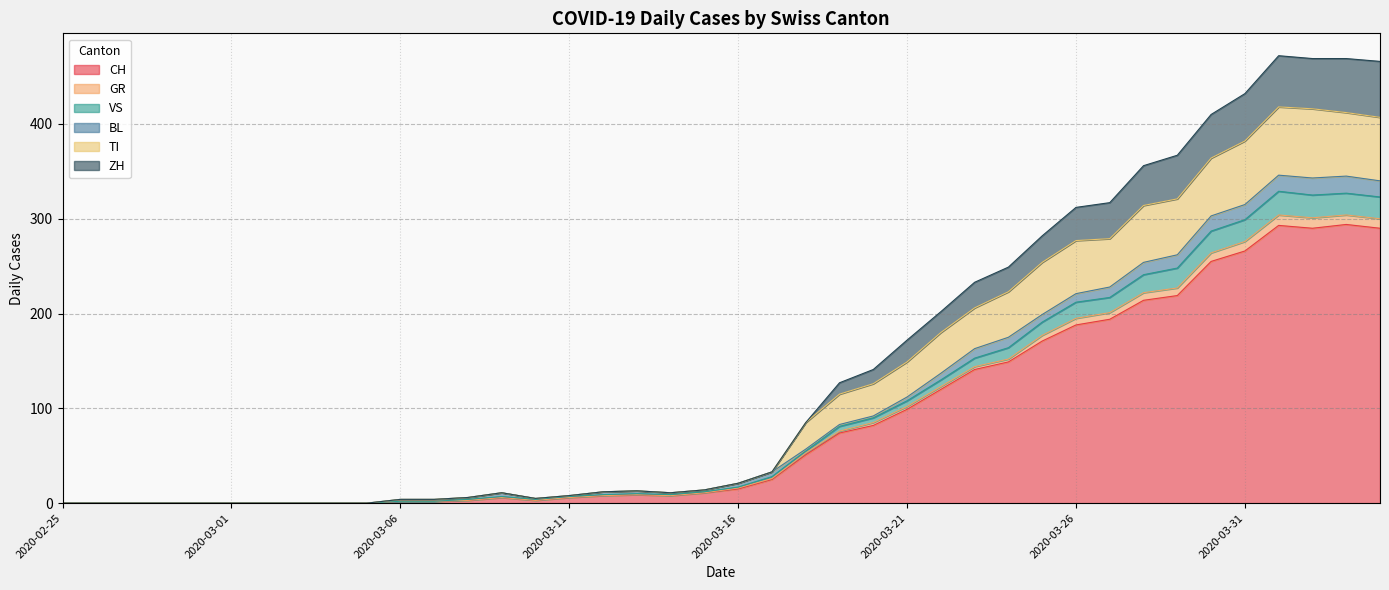

The CH series shows 8 at 2020-03-12. True or false?

True